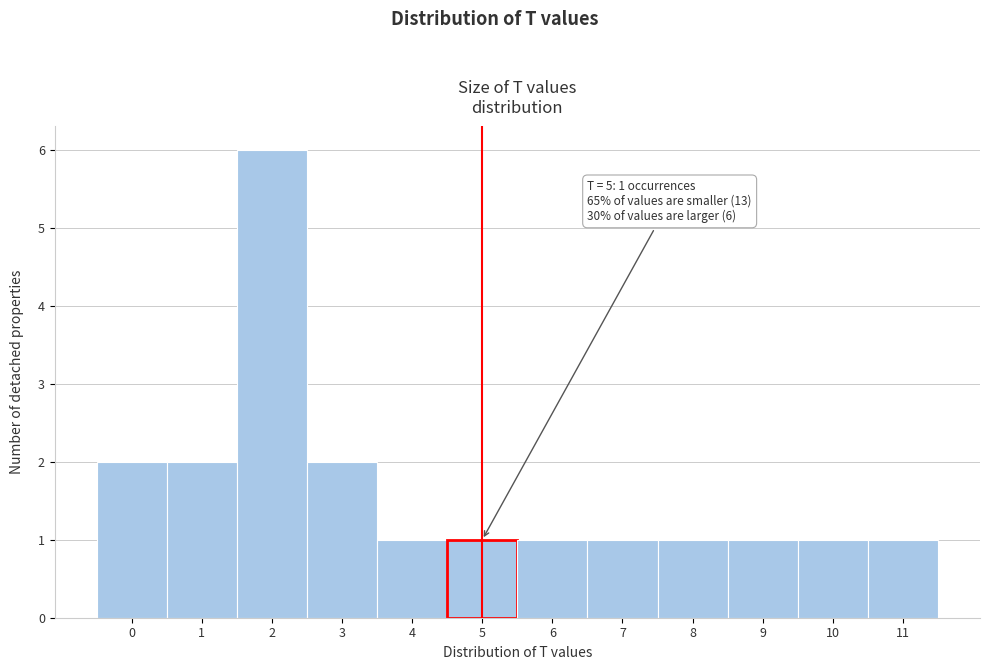

Over which range of the x-axis is the bar tallest?

1.5 to 2.5